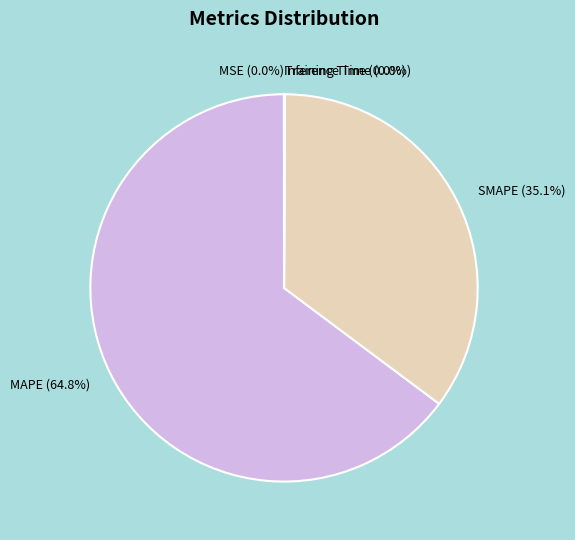

To the nearest percent, what is the difference between the largest and smallest slice percentages?

65%